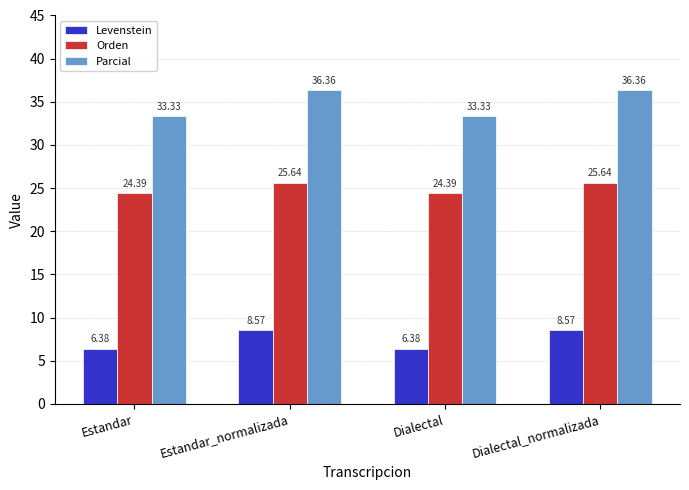

What is the label of the 3rd bar from the right?

Estandar_normalizada